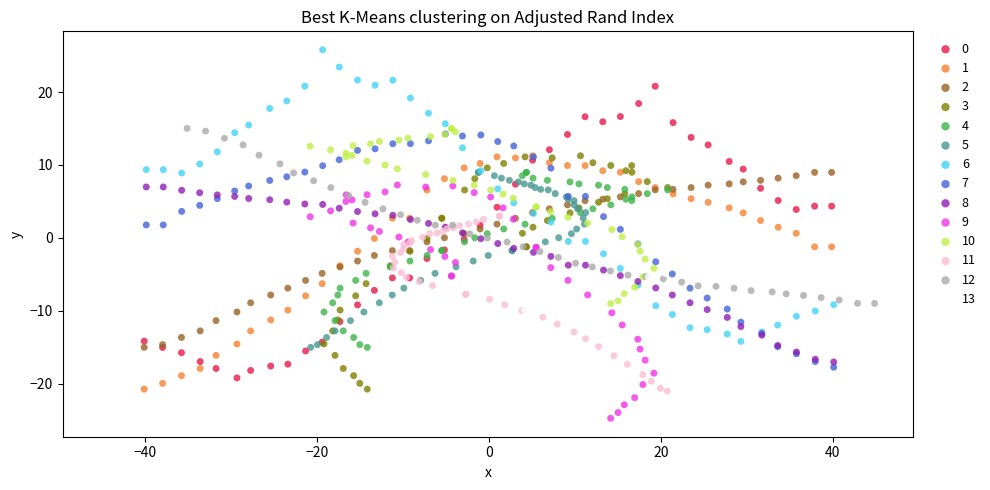

Which series reaches the maximum Y coordinate?

6